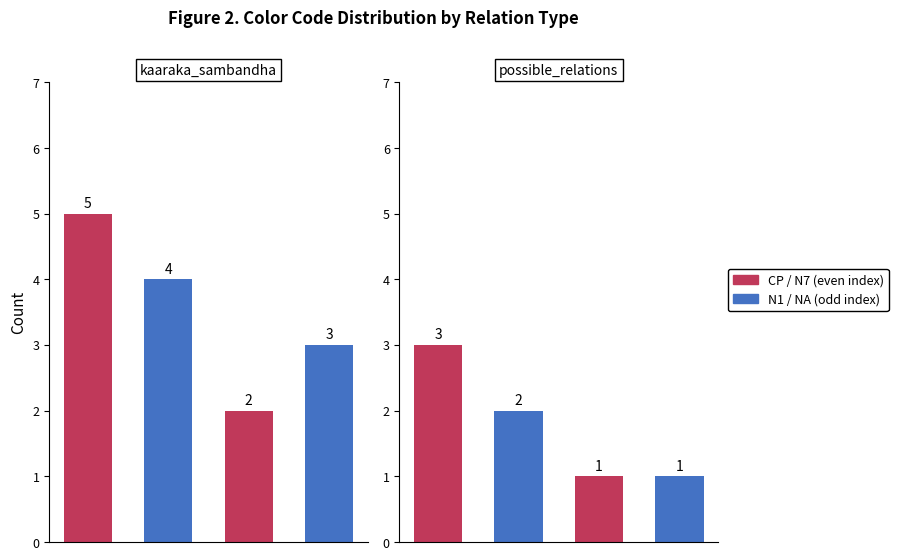

How many groups of bars are there?

2